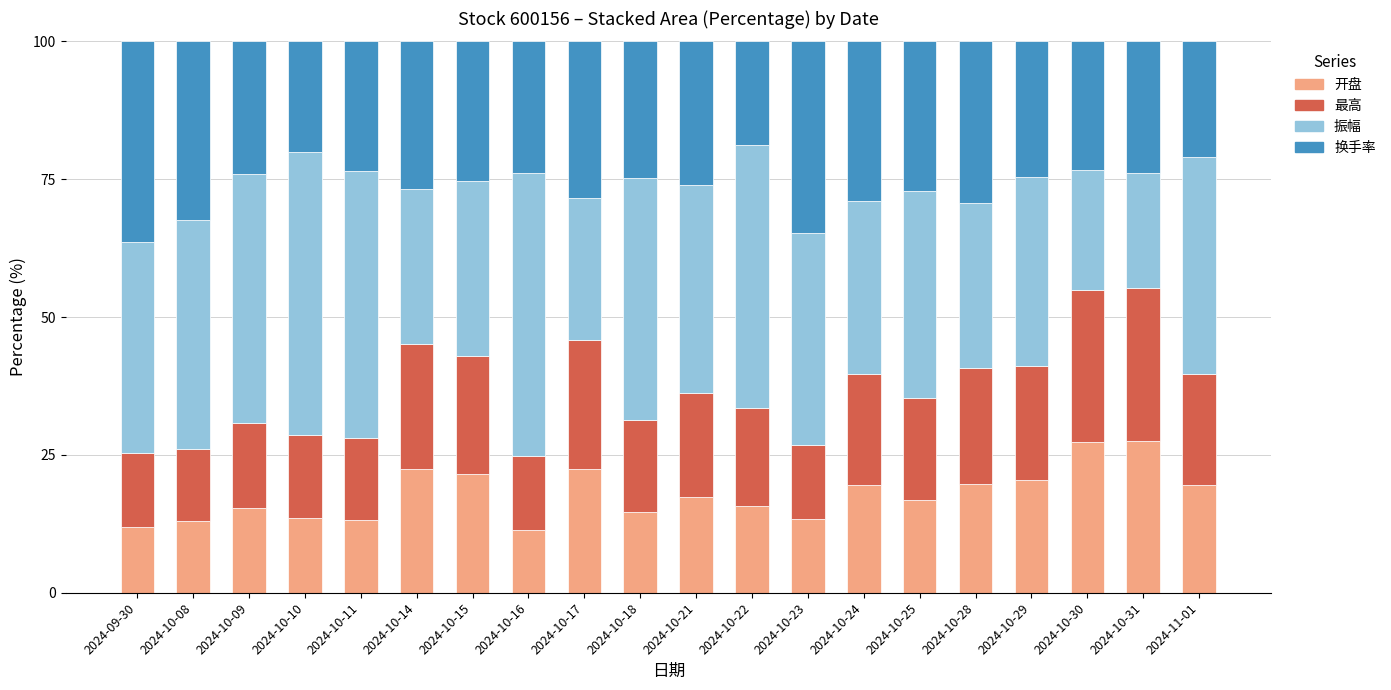

What is the highest value of the 开盘 series?

27.4